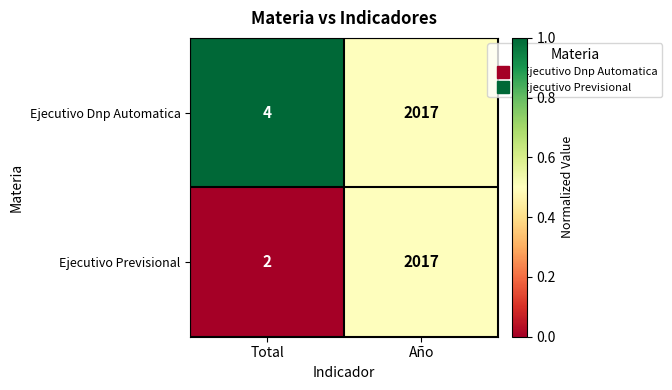

What is the sum of all Ejecutivo Dnp Automatica values?

2021